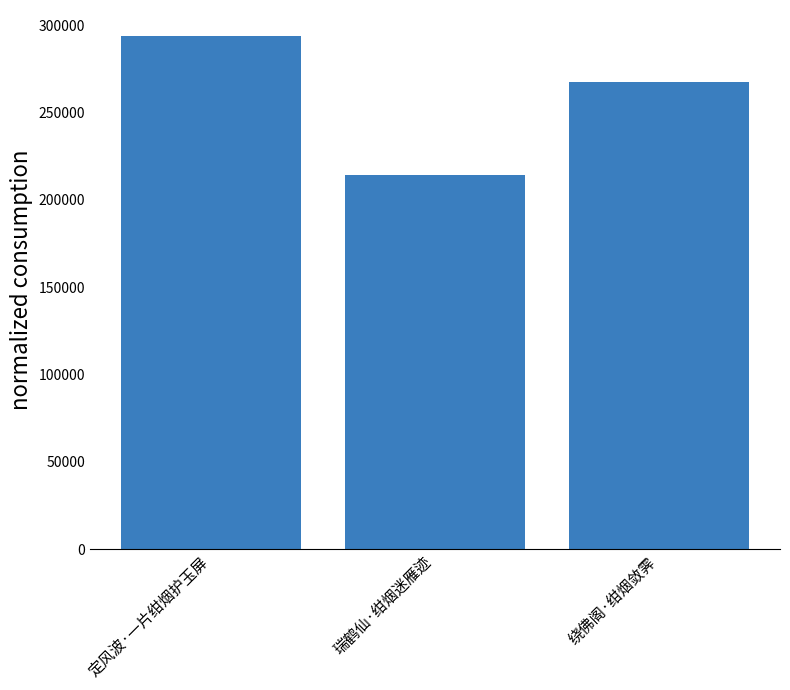

What is the change in value from 定风波·一片绀烟护玉屏 to 绕佛阁·绀烟敛霁?

-26817